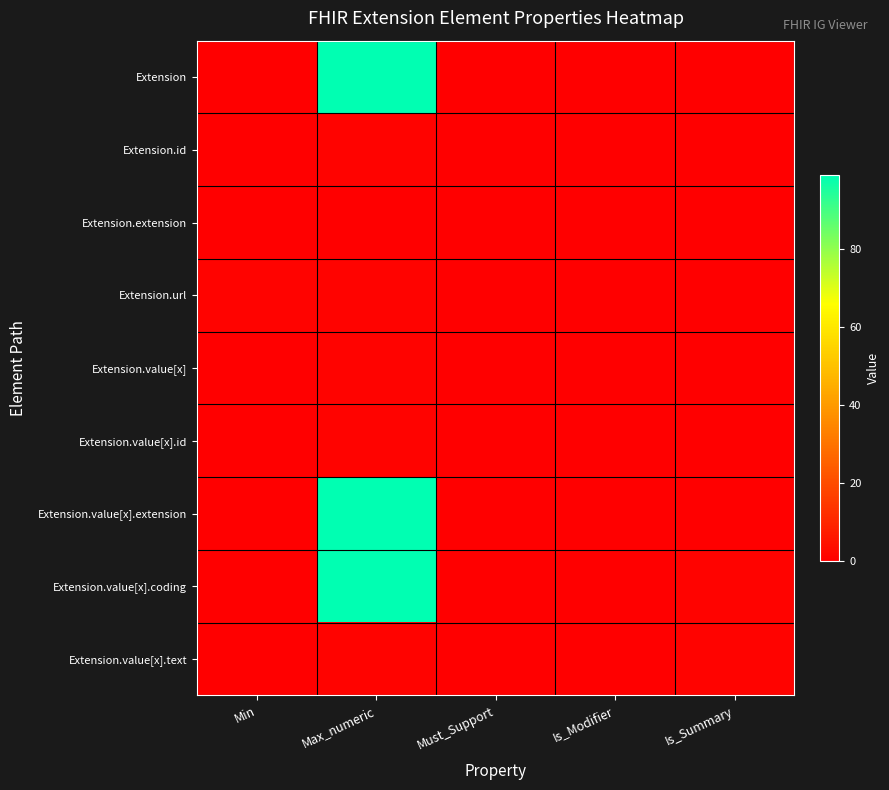

Reading right to left, list all the values displayed in this chart.

Extension: Is_Summary=0	Is_Modifier=0	Must_Support=0	Max_numeric=99	Min=0
Extension.id: Is_Summary=0	Is_Modifier=0	Must_Support=0	Max_numeric=1	Min=0
Extension.extension: Is_Summary=0	Is_Modifier=0	Must_Support=0	Max_numeric=0	Min=0
Extension.url: Is_Summary=0	Is_Modifier=0	Must_Support=0	Max_numeric=1	Min=1
Extension.value[x]: Is_Summary=0	Is_Modifier=0	Must_Support=0	Max_numeric=1	Min=0
Extension.value[x].id: Is_Summary=0	Is_Modifier=0	Must_Support=0	Max_numeric=1	Min=0
Extension.value[x].extension: Is_Summary=0	Is_Modifier=0	Must_Support=0	Max_numeric=99	Min=0
Extension.value[x].coding: Is_Summary=1	Is_Modifier=0	Must_Support=0	Max_numeric=99	Min=0
Extension.value[x].text: Is_Summary=1	Is_Modifier=0	Must_Support=0	Max_numeric=1	Min=0